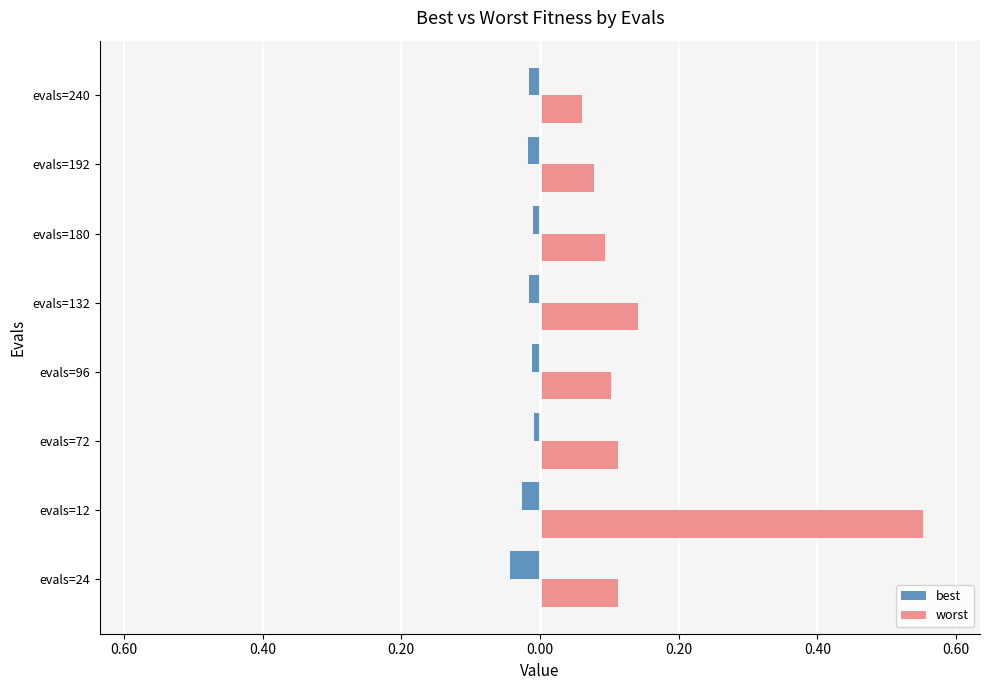

What are all the series names shown in the legend?

best, worst